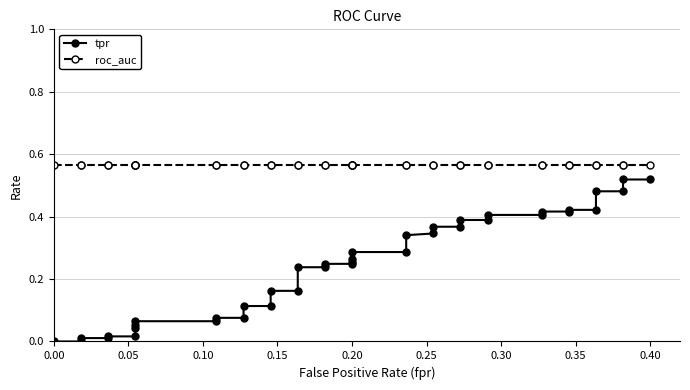

Is it true that roc_auc equals 1.0 at 0.35?

False